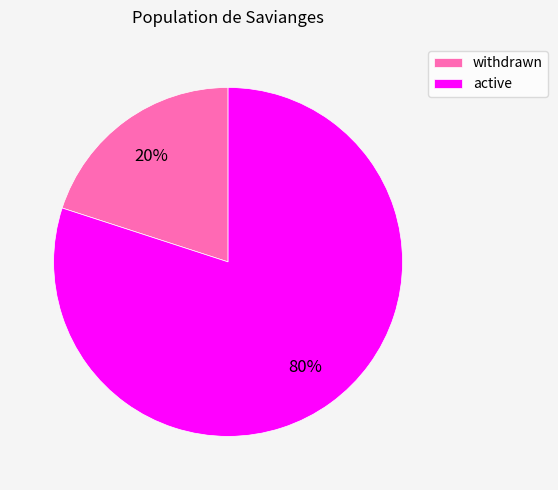

Which category has the smallest portion of the pie?

withdrawn